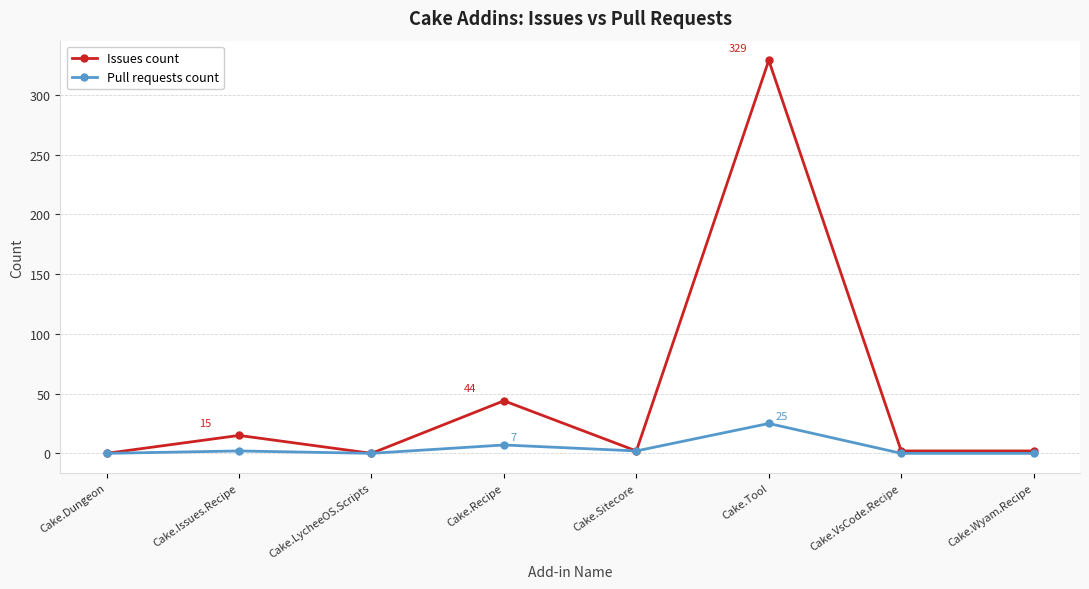

What is the greatest value displayed?

329